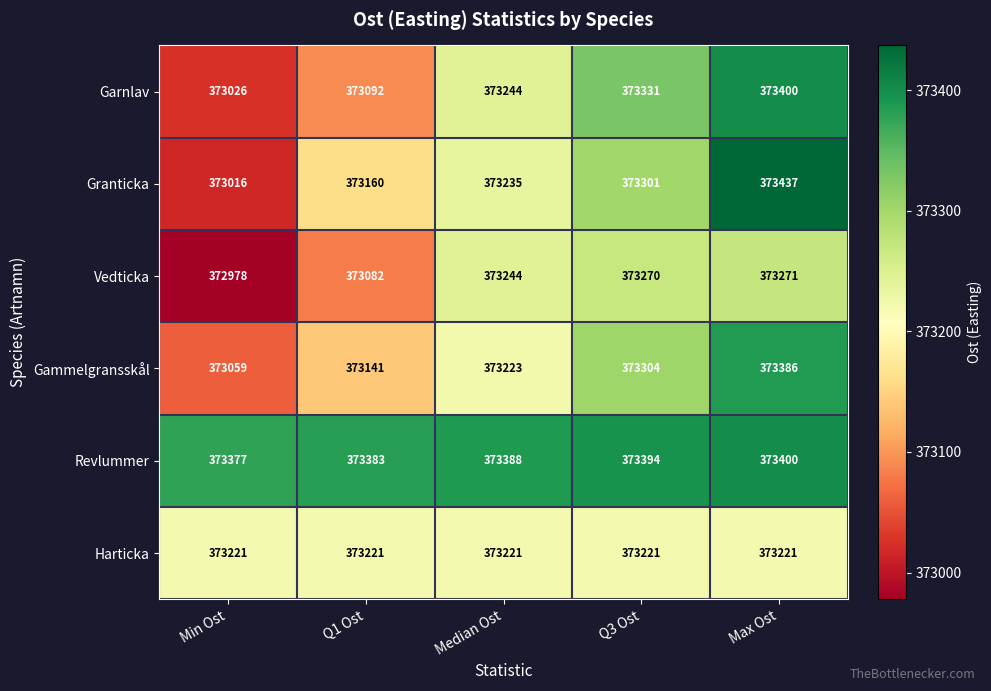

True or false: Garnlav has a value of 373331 at Q3 Ost.

True